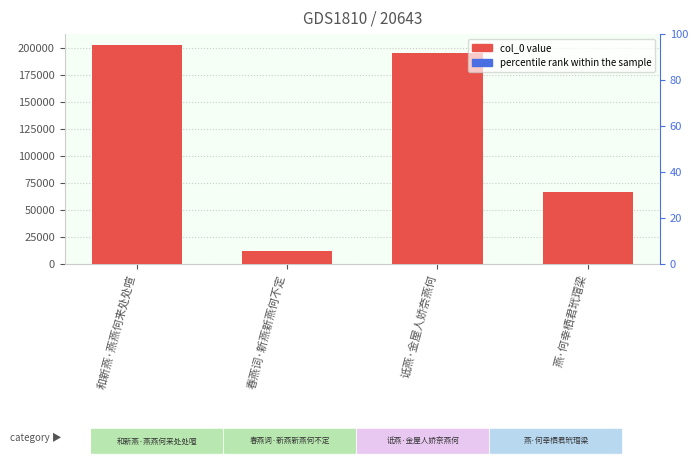

Reading left to right, what are all the values shown in this chart?

和新燕·燕燕何来处处喧=203065	春燕词·新燕新燕何不定=12485	诋燕·金屋人娇奈燕何=195690	燕·何幸栖君玳瑁梁=66822